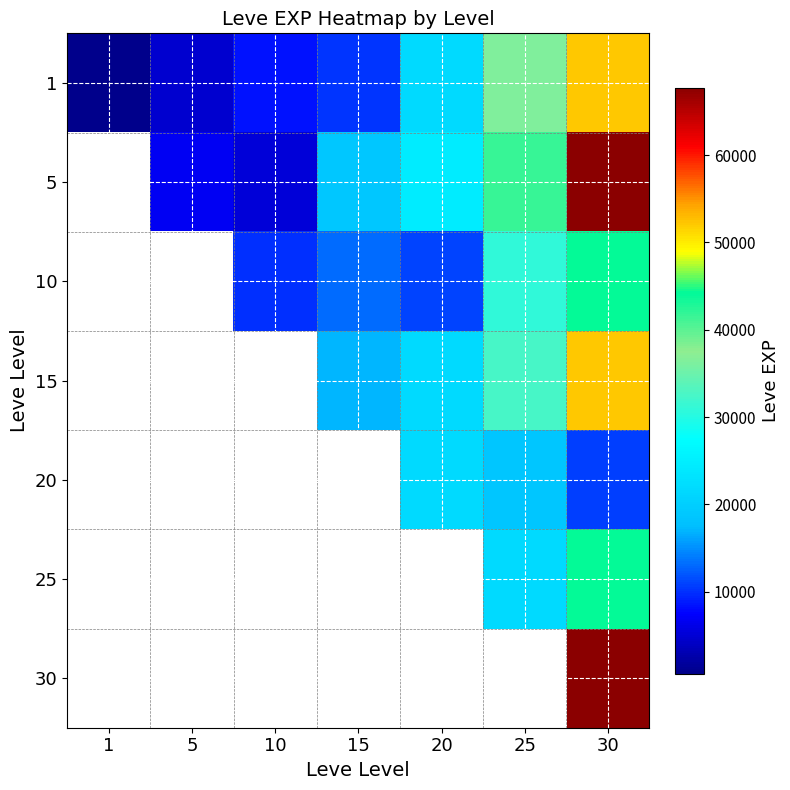

How many series are shown in this chart?

7